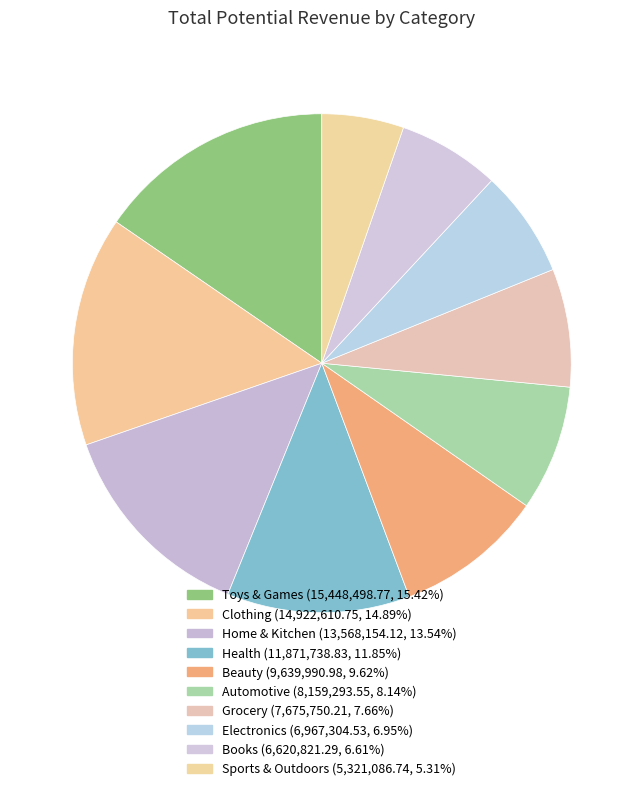

Does any single category account for the majority?

No